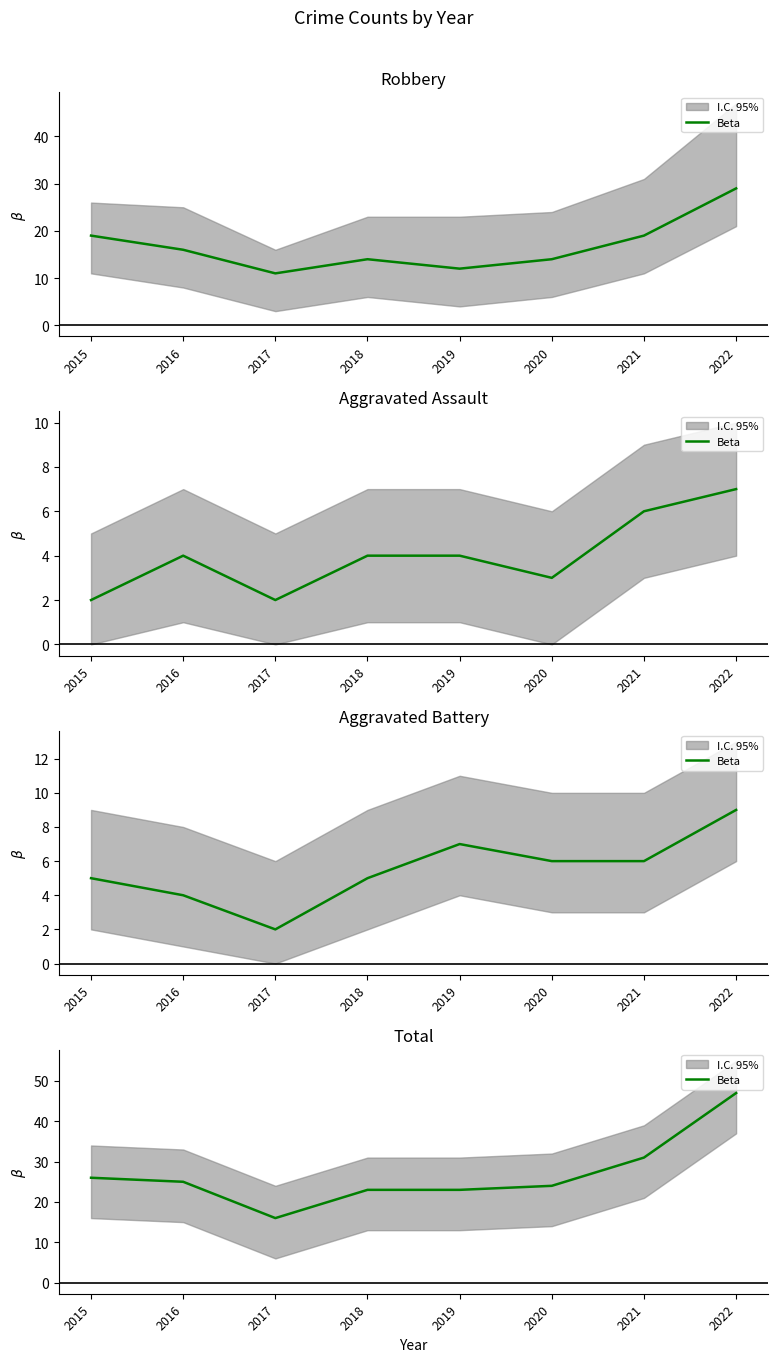

How many interior local valleys (lower than both neighbors) does the data have?

1